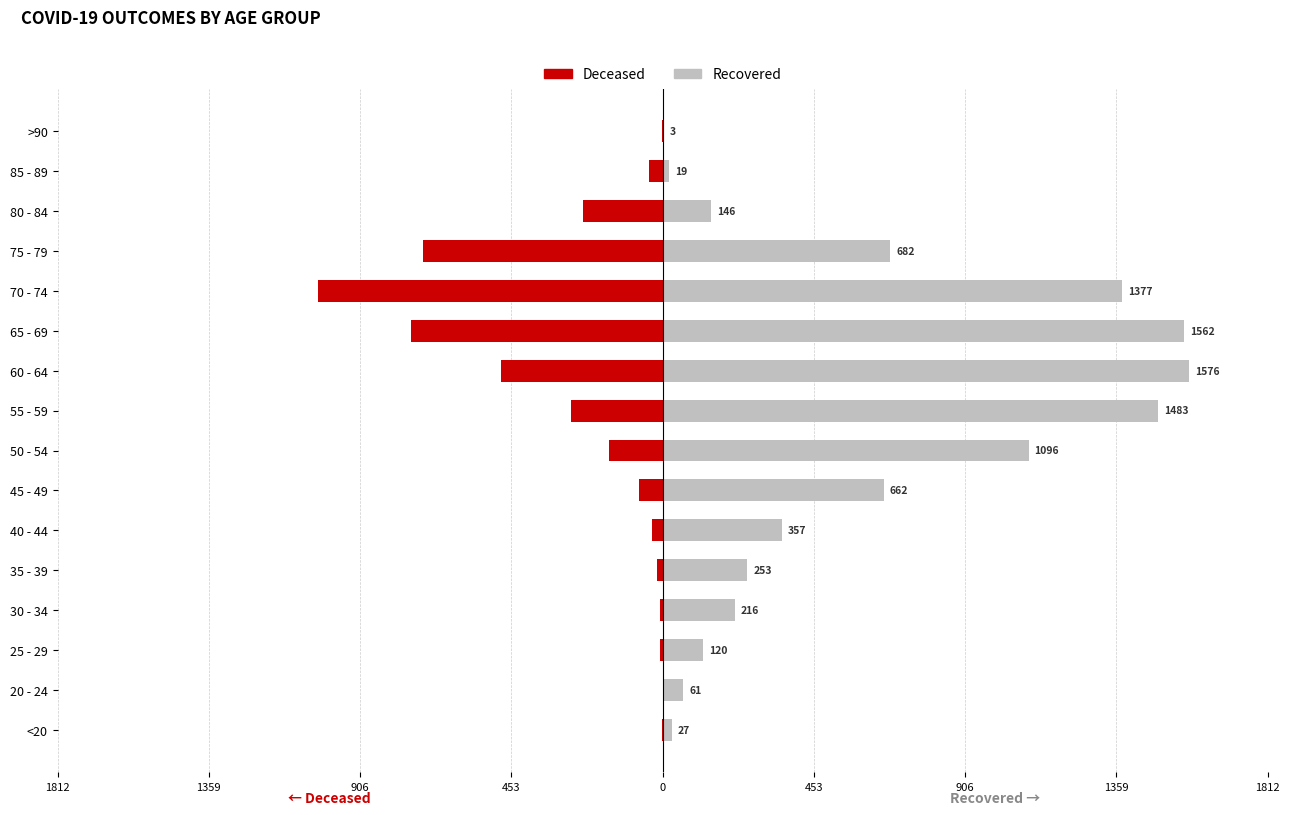

Reading left to right, transcribe all the data shown in this chart.

Deceased: -3	0	-7	-7	-17	-33	-70	-160	-274	-483	-755	-1033	-717	-238	-41	-2
Recovered: 27	61	120	216	253	357	662	1096	1483	1576	1562	1377	682	146	19	3